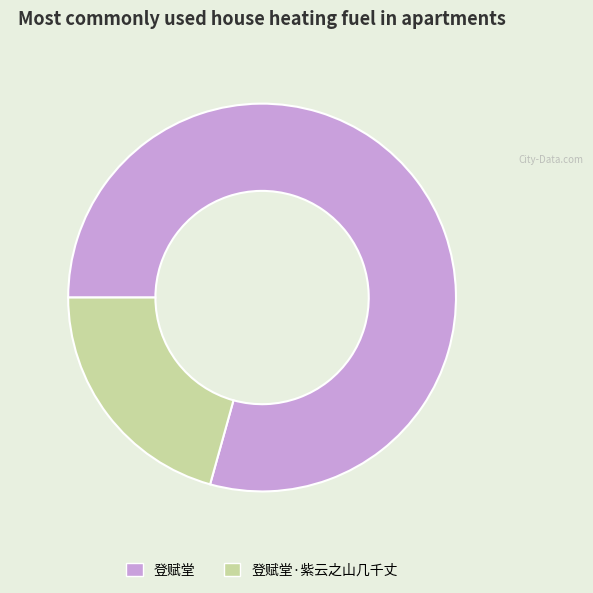

Count the number of slices in the pie.

2